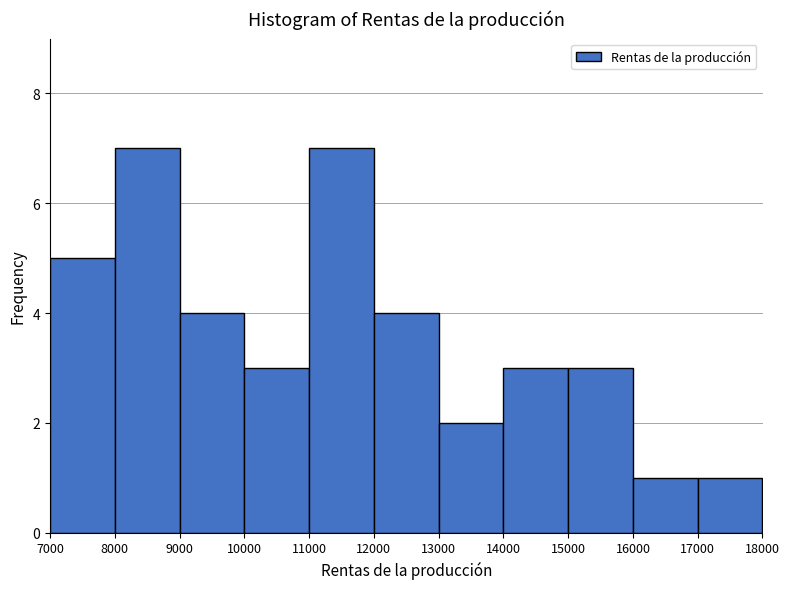

Reading left to right, list every bar in this chart as the range it spans on the x-axis followed by its height. The values are not printed on the chart, so give them approximately, as read against the axis.

7000 to 8000: 5
8000 to 9000: 7
9000 to 10000: 4
10000 to 11000: 3
11000 to 12000: 7
12000 to 13000: 4
13000 to 14000: 2
14000 to 15000: 3
15000 to 16000: 3
16000 to 17000: 1
17000 to 18000: 1